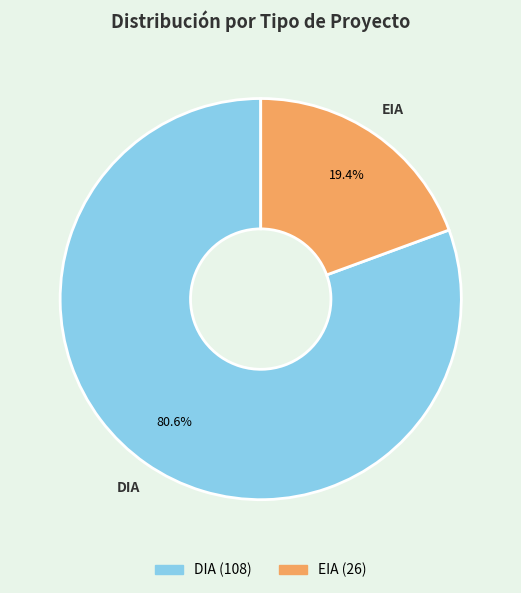

What is the ratio of the value at DIA to the value at EIA?

4.2